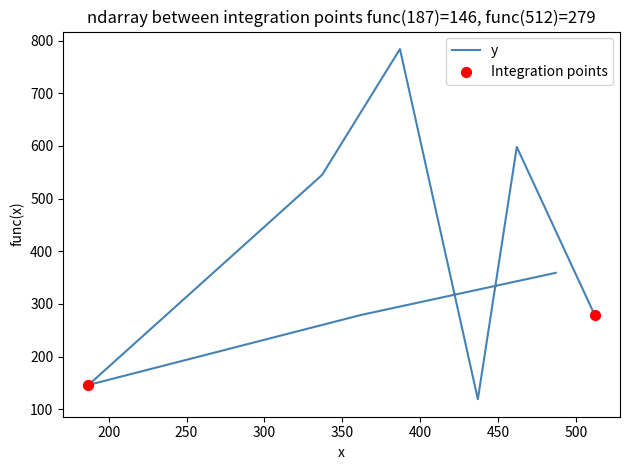

Which has a higher value, 487 or 337?

337